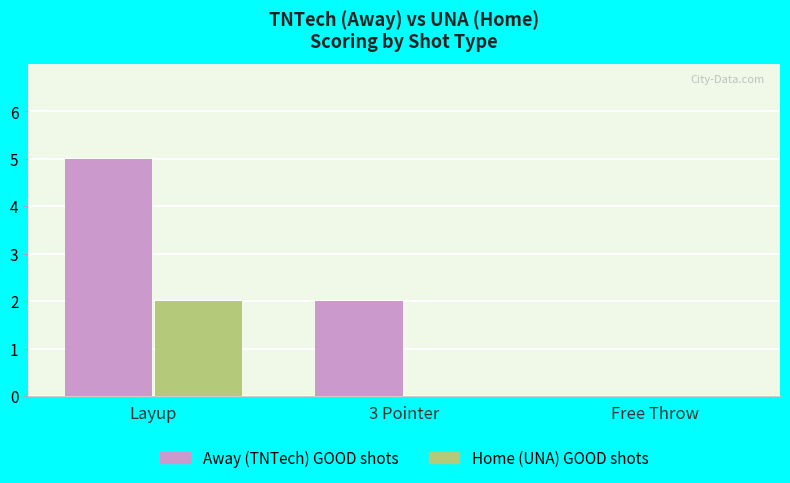

The value of Home (UNA) GOOD shots at Layup is 2. True or false?

True